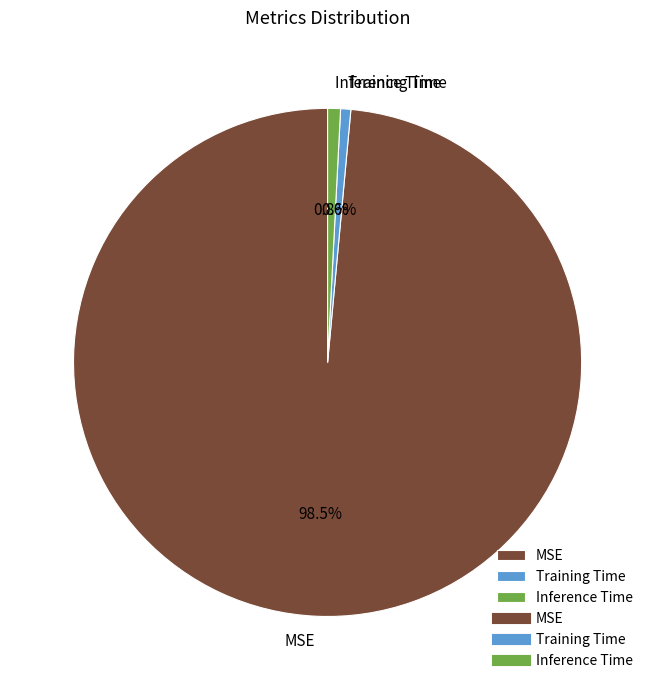

Do Training Time and MSE together represent more than half of the pie?

Yes